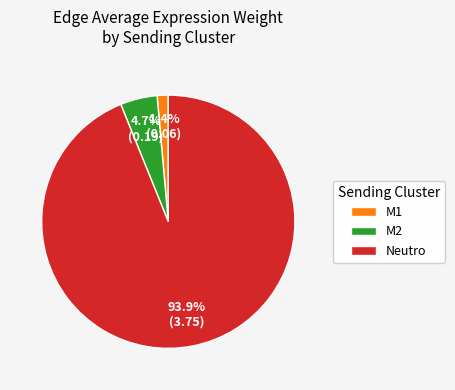

Which category has the biggest portion of the pie?

Neutro